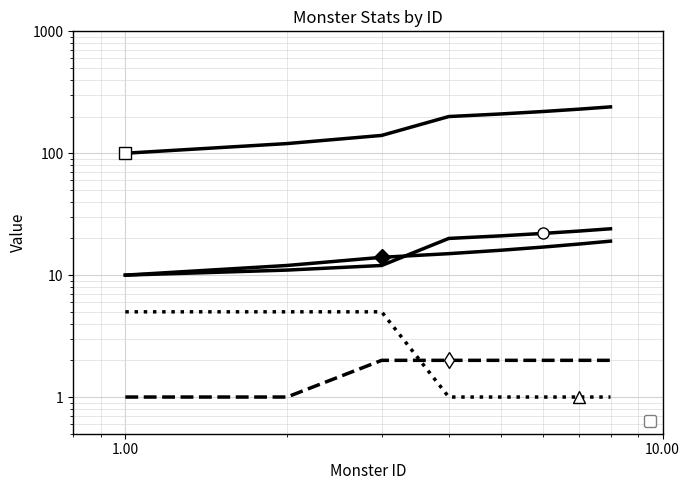

What is the difference between the second highest and minimum values in the _exp series?

13